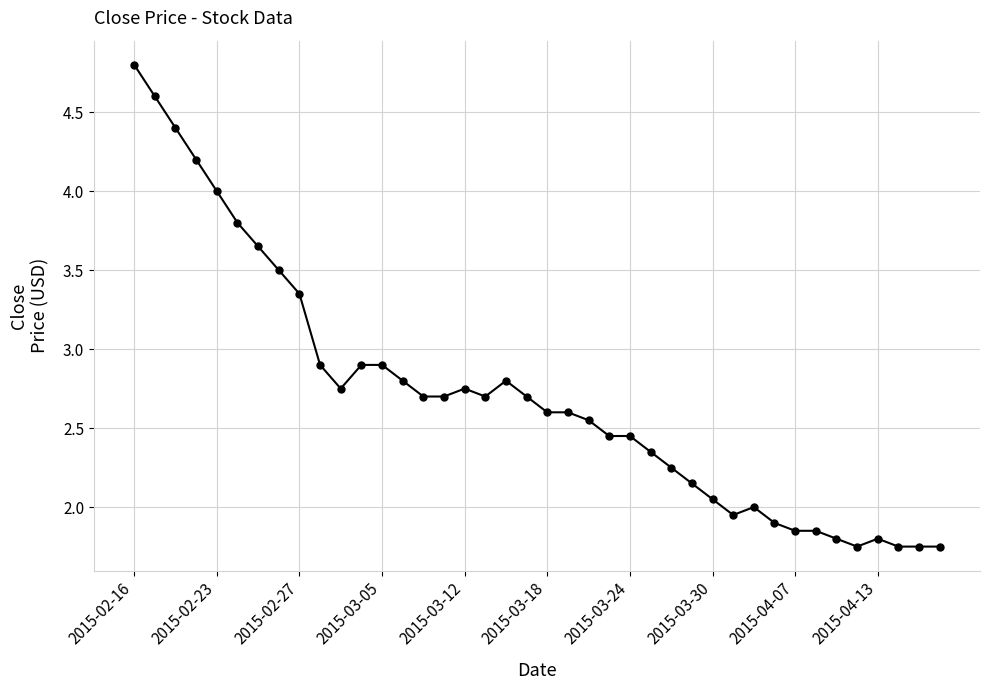

What is the maximum value shown in the chart?

4.8